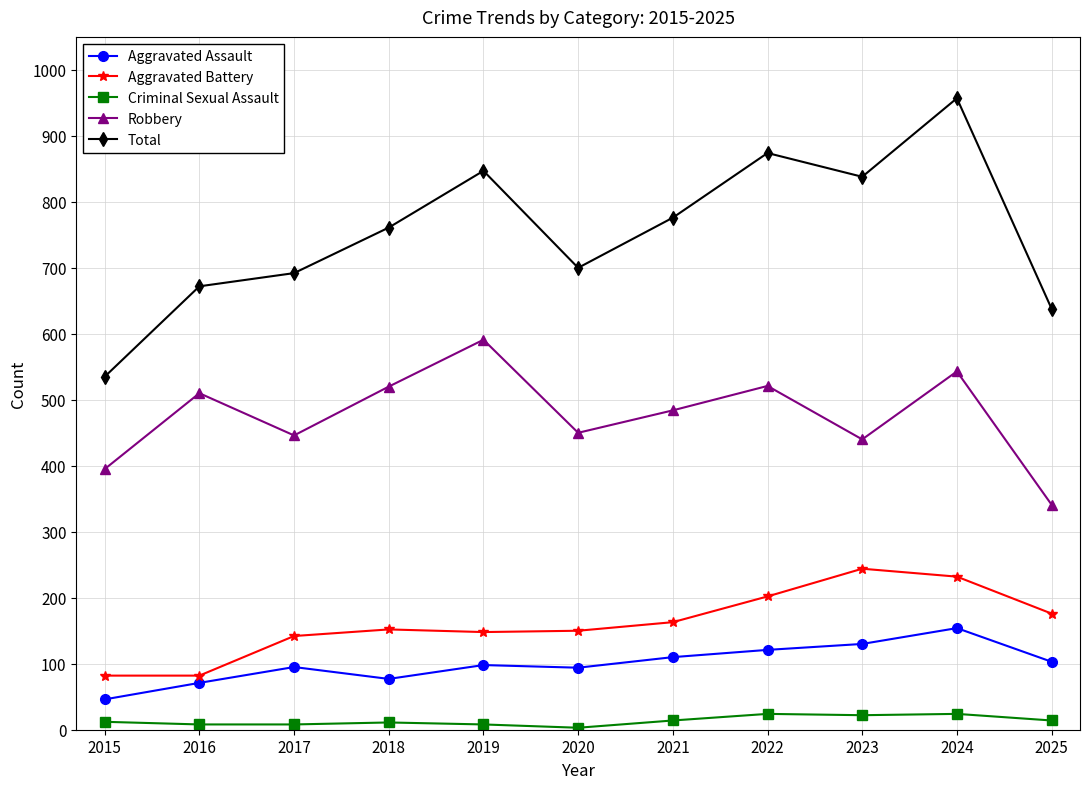

At which category does Aggravated Assault reach its first local valley?

2018